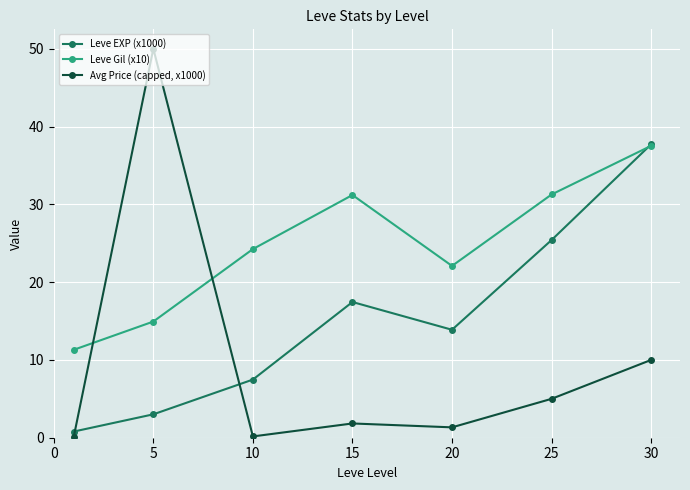

List the series in order of their overall mean, highest first.

Leve Gil (x10), Leve EXP (x1000), Avg Price (capped, x1000)